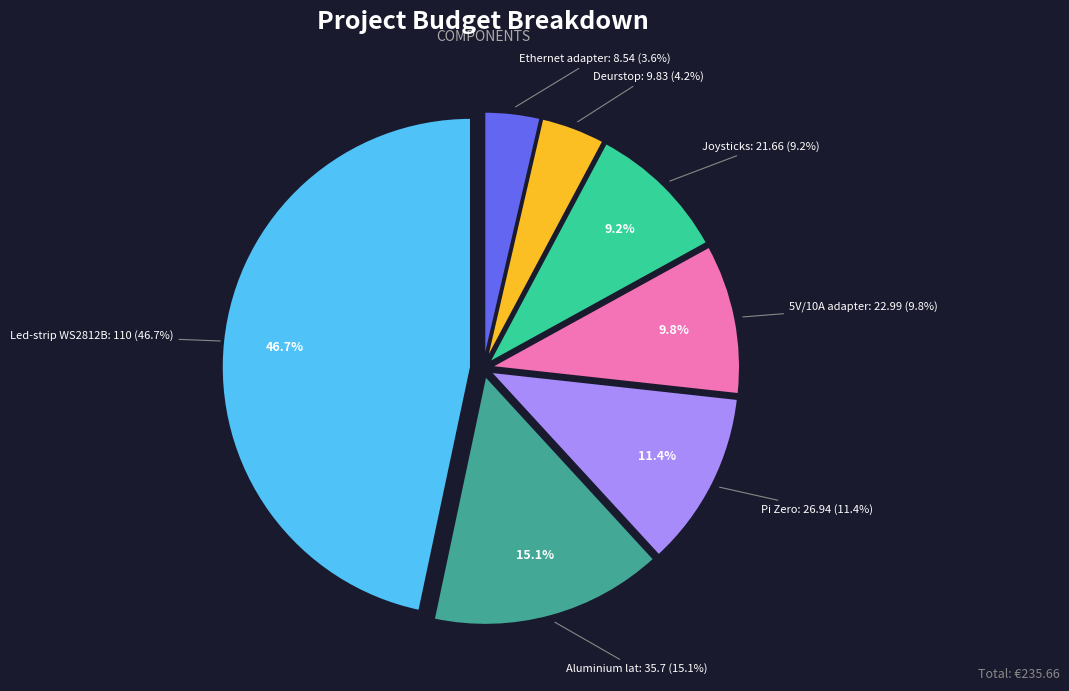

To the nearest percent, what portion does Ethernet adapter represent?

4%